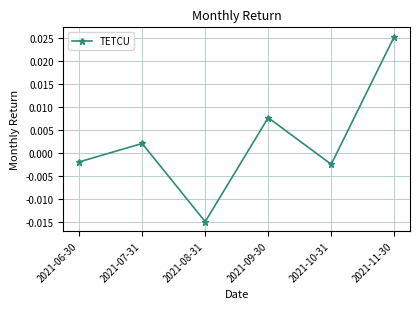

Where is the first local maximum?

2021-07-31